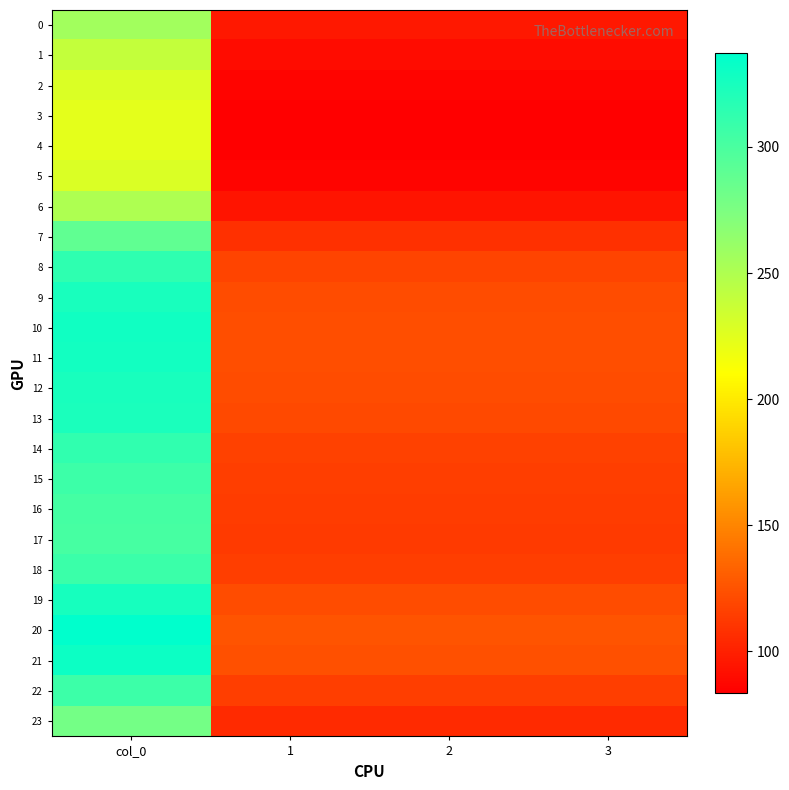

Rank the series by their maximum value, from highest to lowest.

20, 21, 10, 11, 19, 12, 9, 13, 8, 14, 18, 22, 15, 16, 17, 7, 23, 0, 6, 1, 2, 5, 3, 4